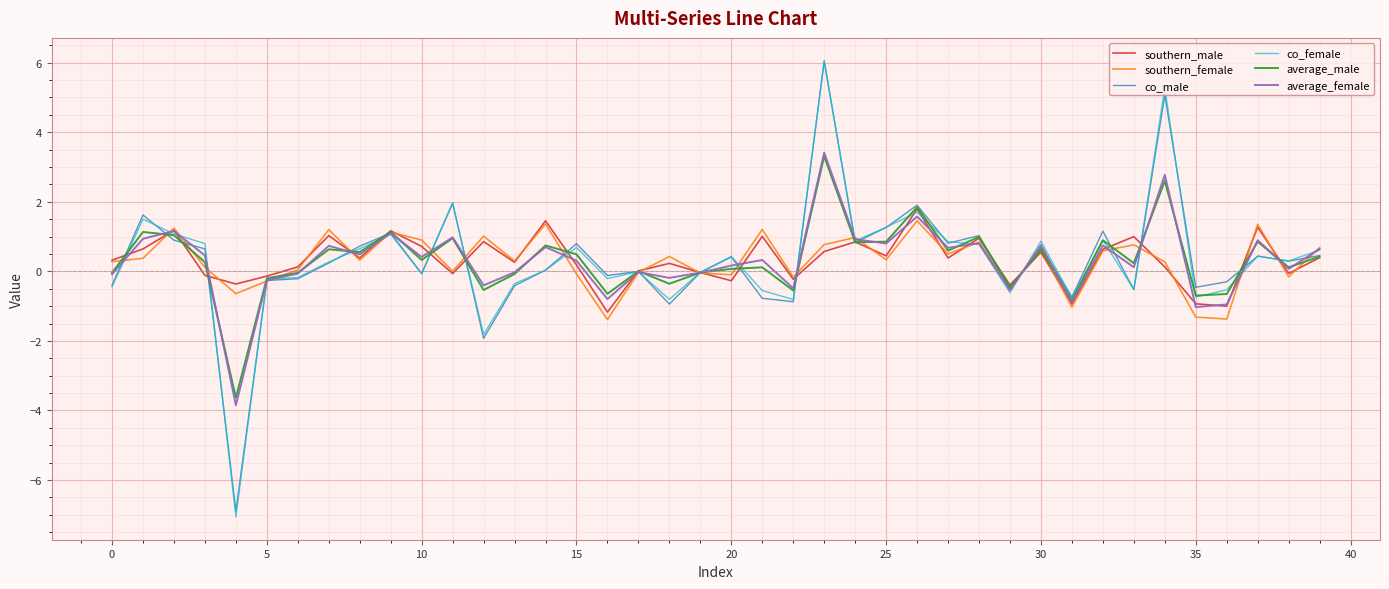

Which series has the widest spread of values?

co_female